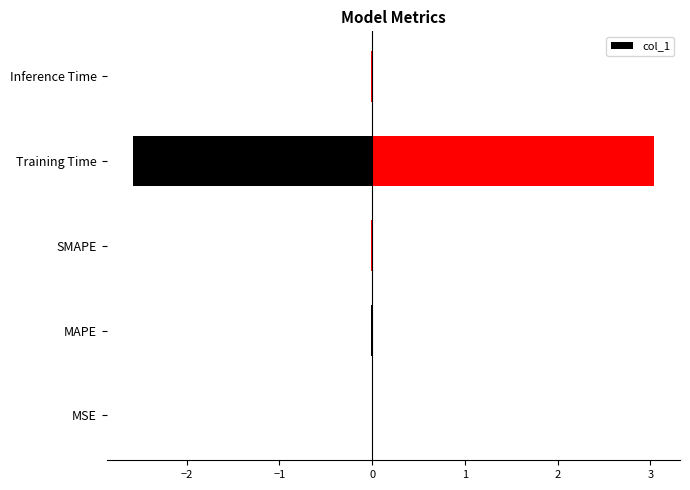

Is it true that the value at MSE is 0.0?

True